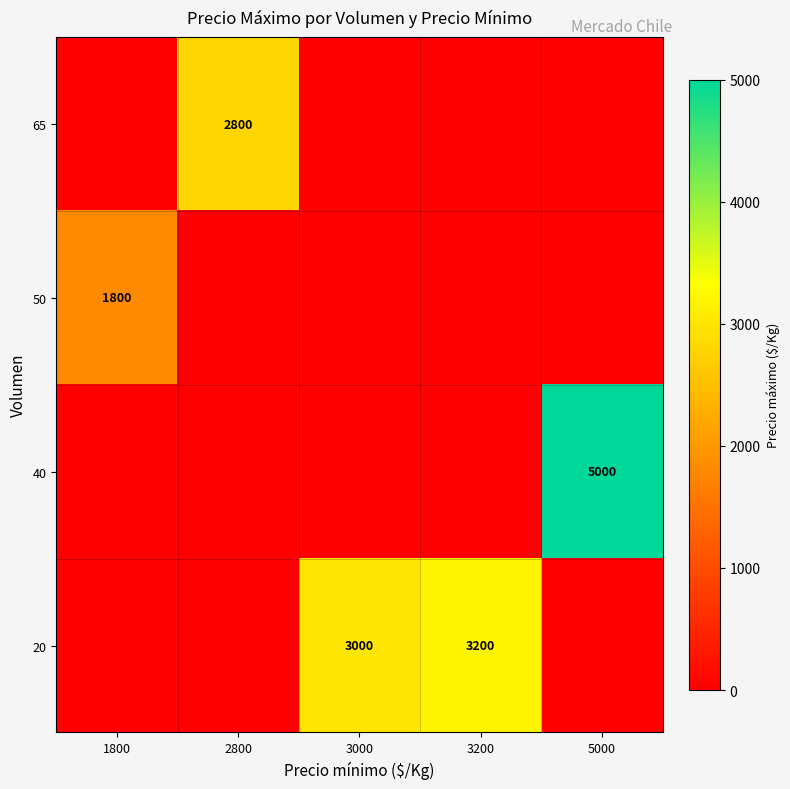

True or false: row_0 has a value of 0 at 5000.

True